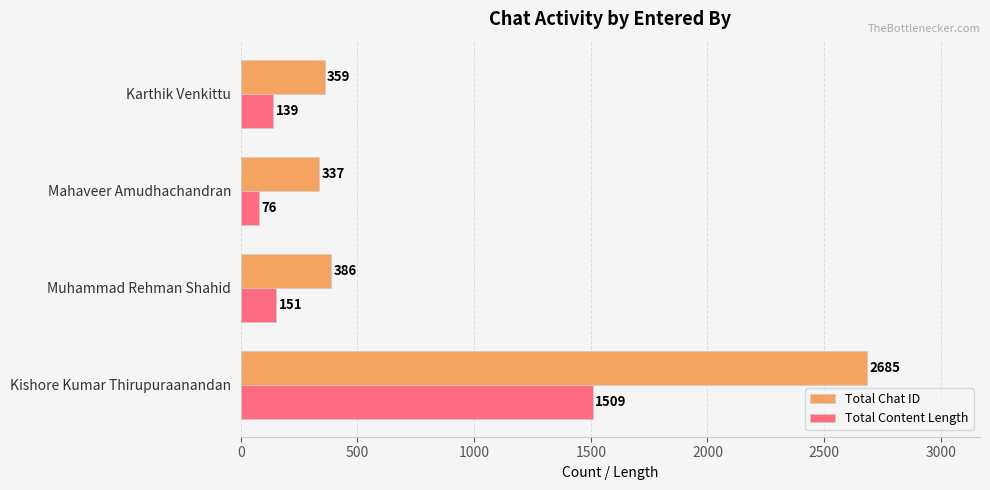

Which series has the largest total across all categories?

Total Chat ID